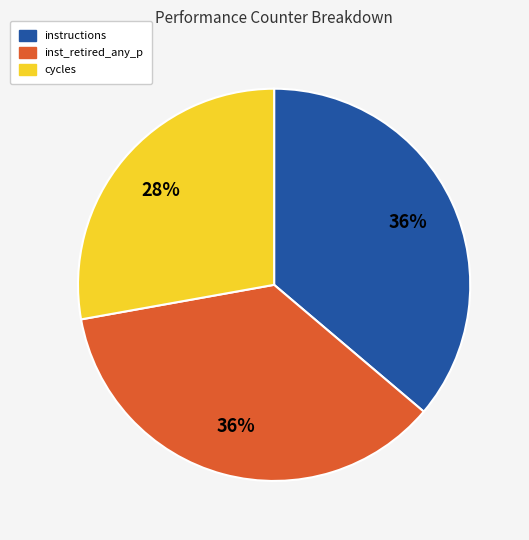

Is there any slice that represents more than half of the pie?

No